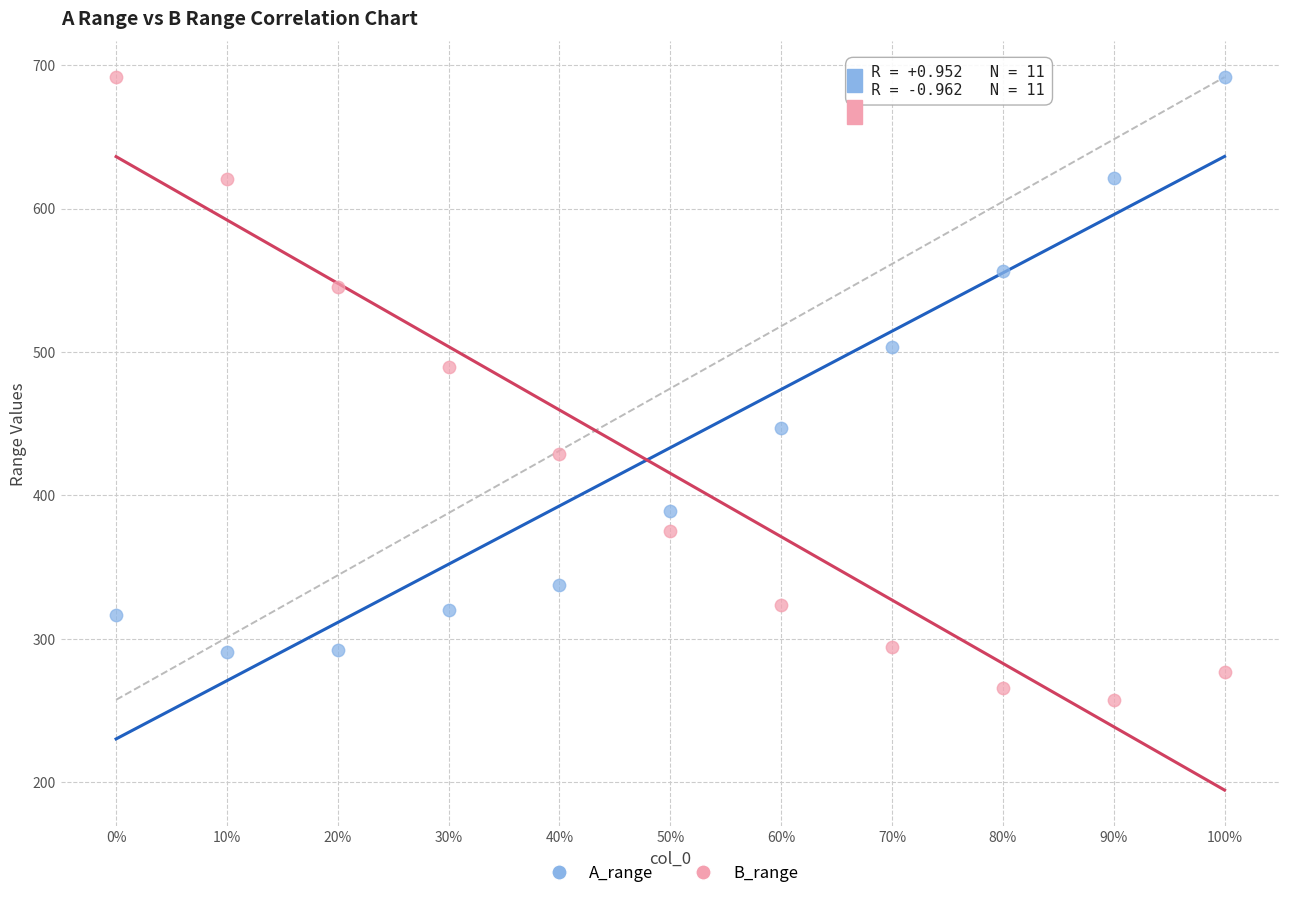

What are all the series names shown in the legend?

A_range, B_range